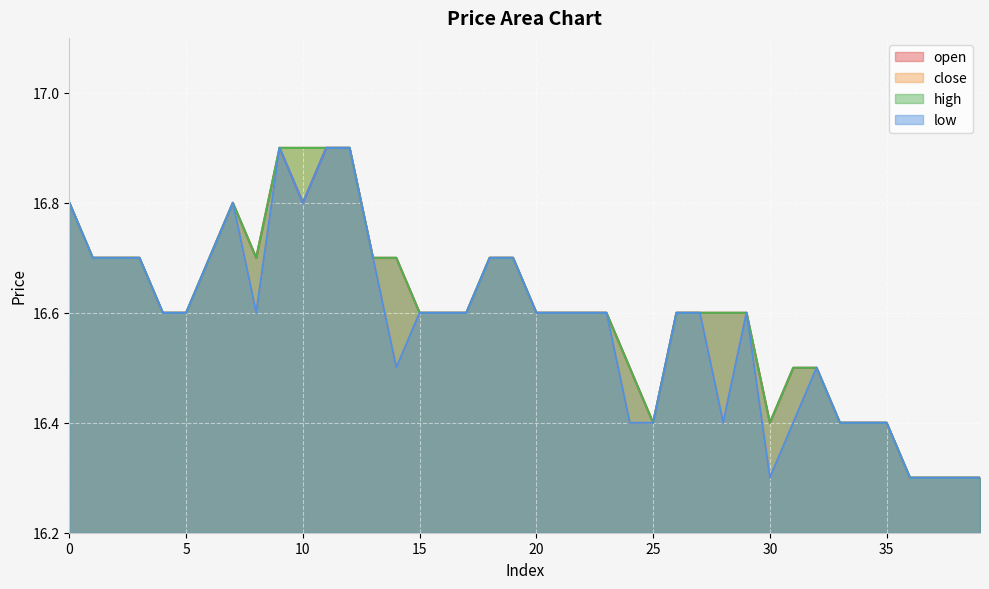

What is the sum of all close values?

663.2